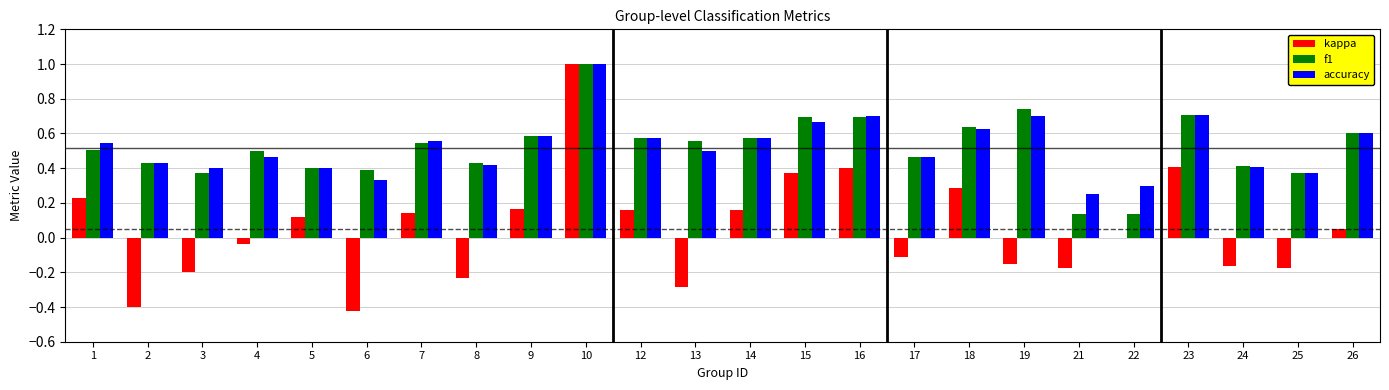

At which label does f1 reach its peak?

10